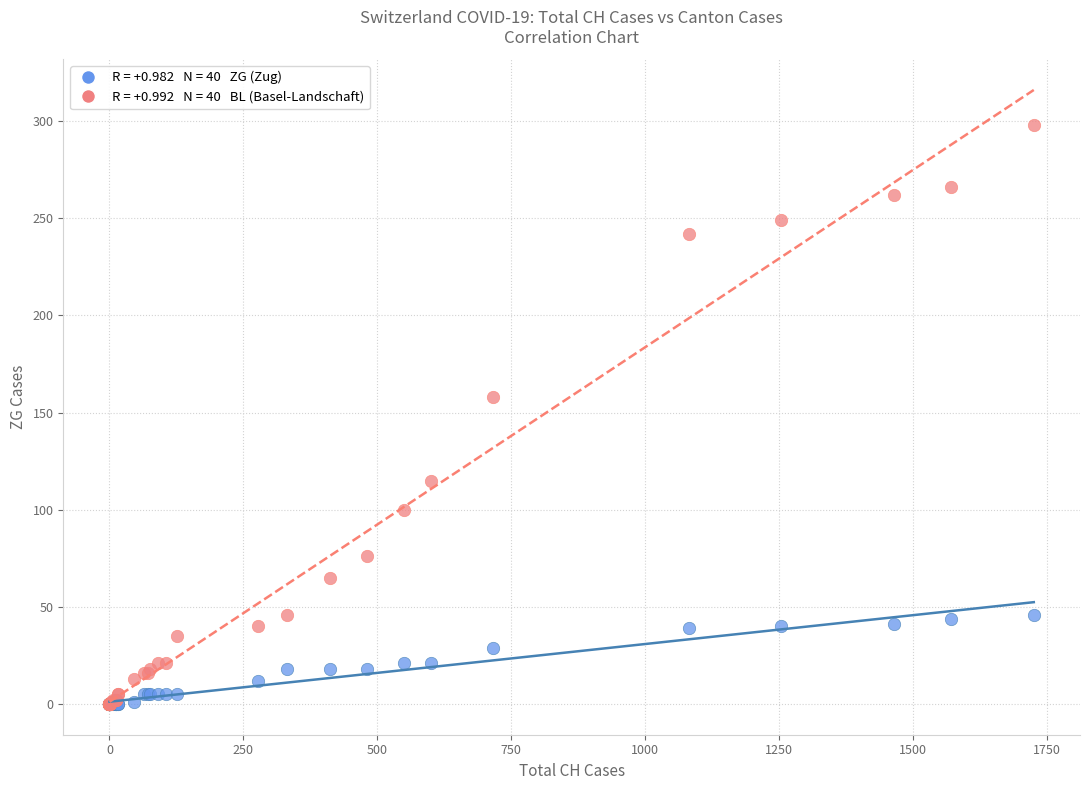

Across all series, what Y value is closest to 149?

158